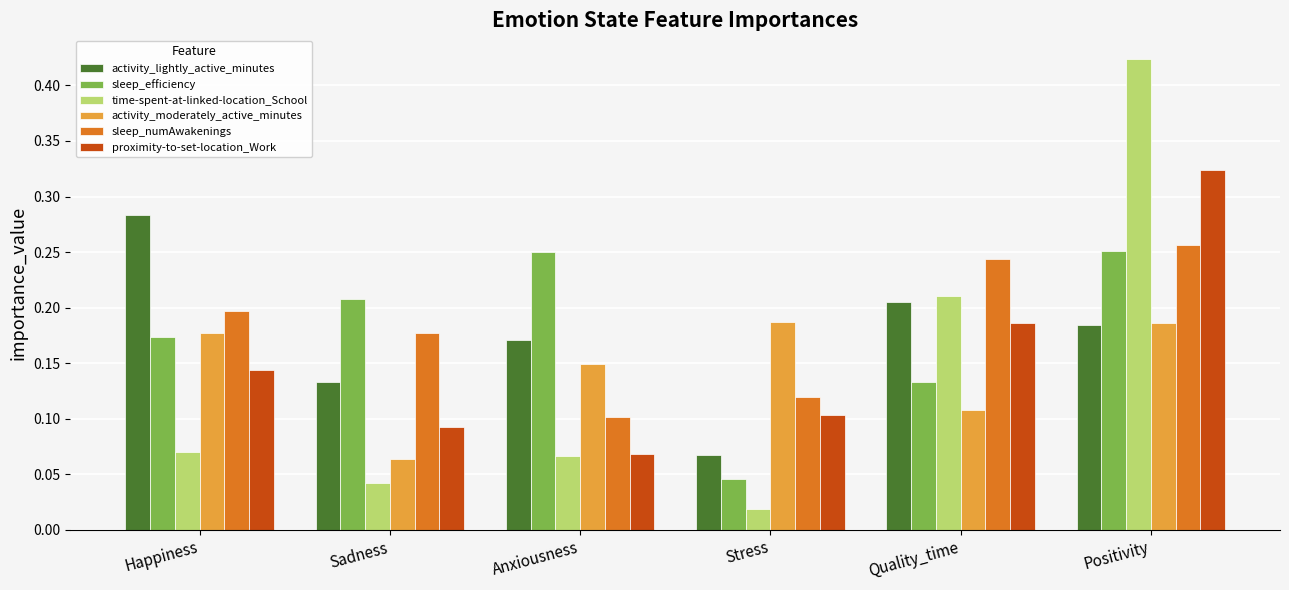

Which label corresponds to the smallest value in the chart?

Stress